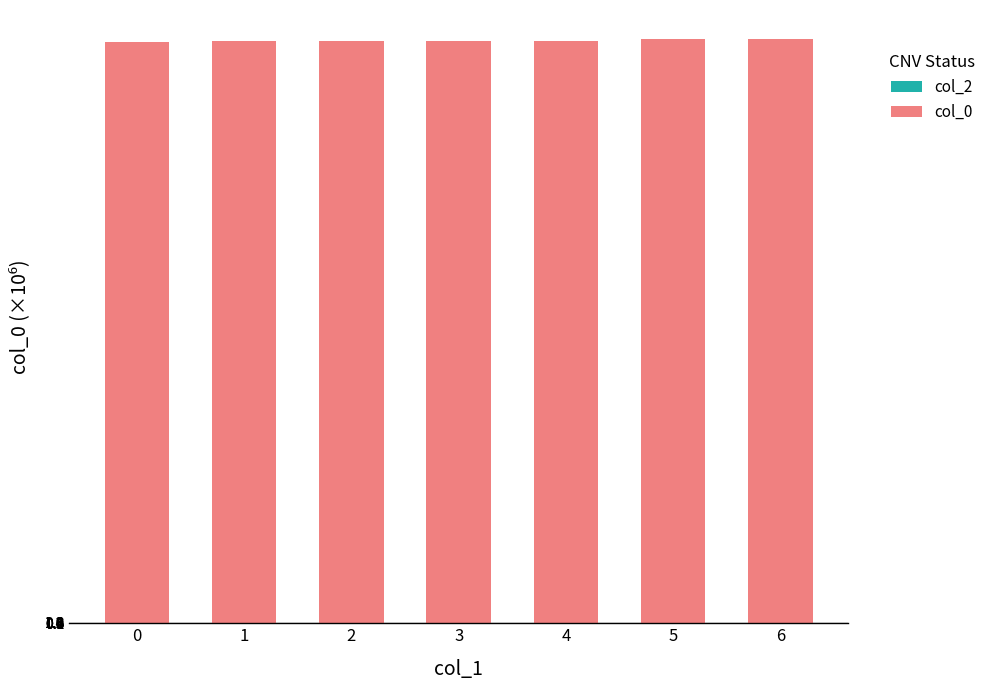

What is the smallest value displayed?

1632.8